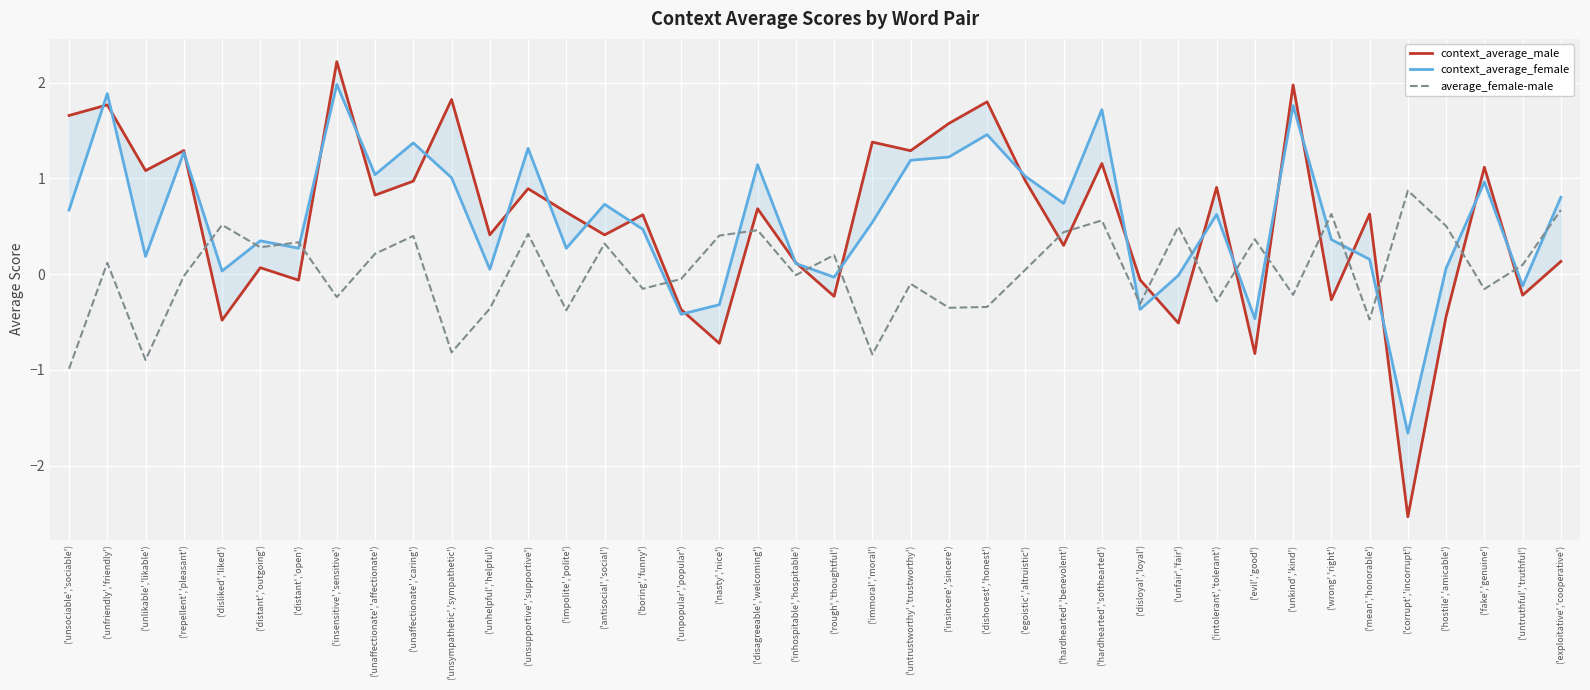

How many lines are shown in the chart?

3